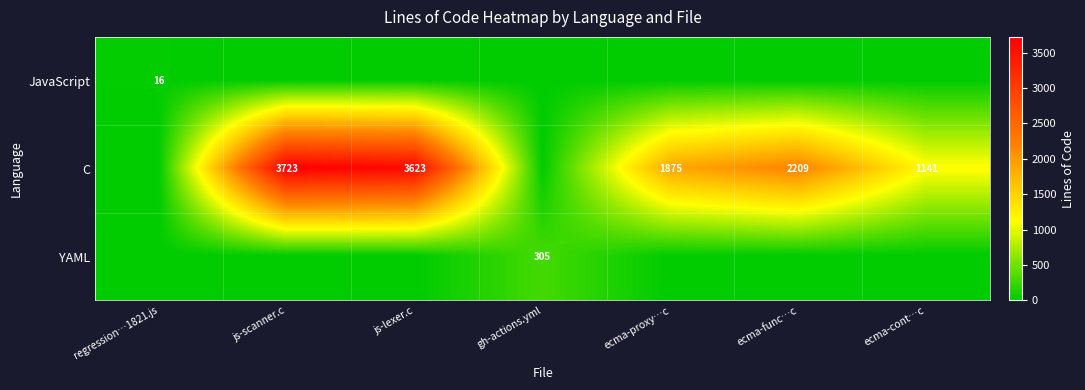

At which category is the sum across all series the highest?

js-scanner.c